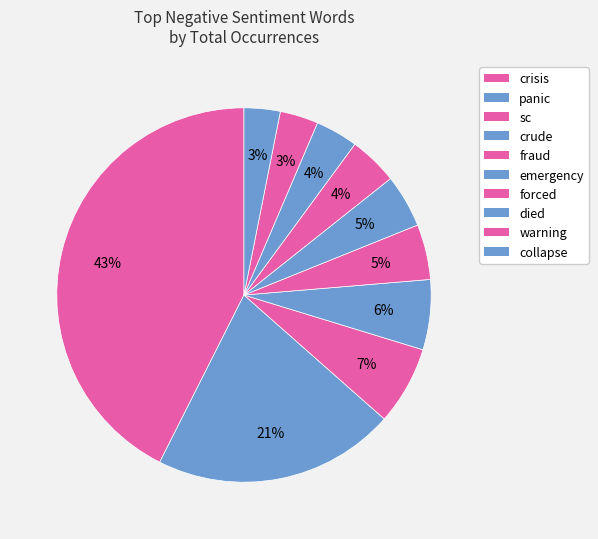

To the nearest percent, what is the difference between the sc and forced slice percentages?

3%